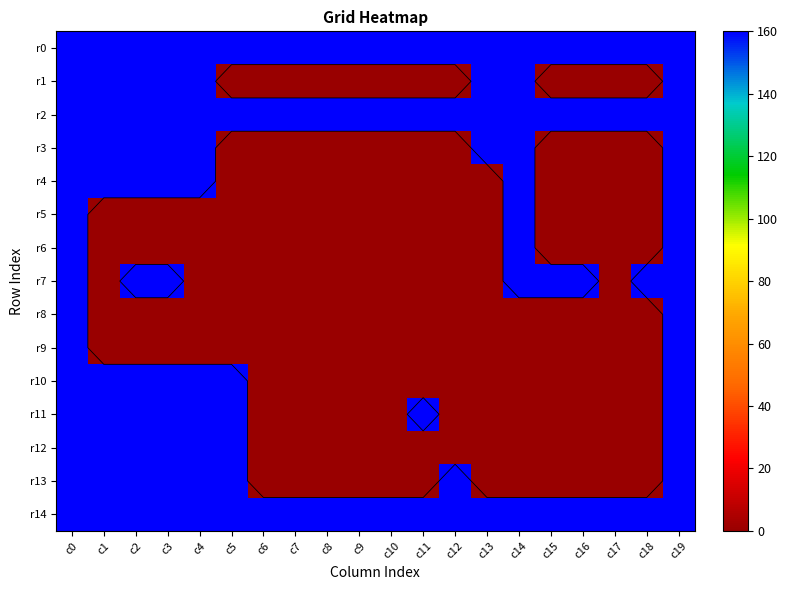

What is the difference between the r6 values at c15 and c14?

160